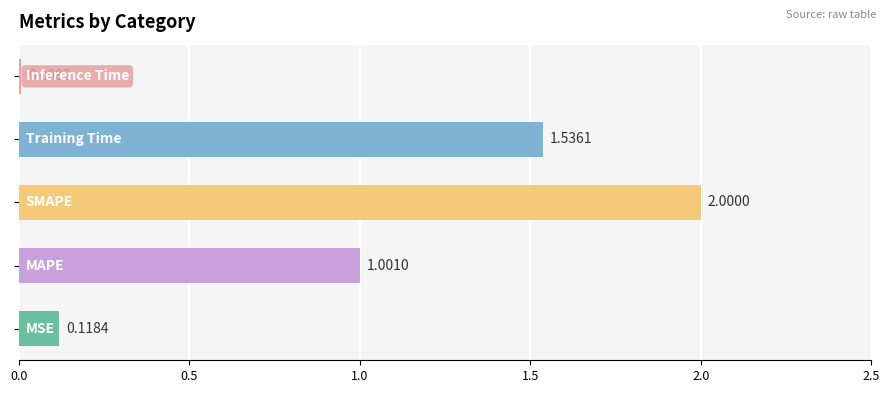

Does the chart contain stacked bars?

No